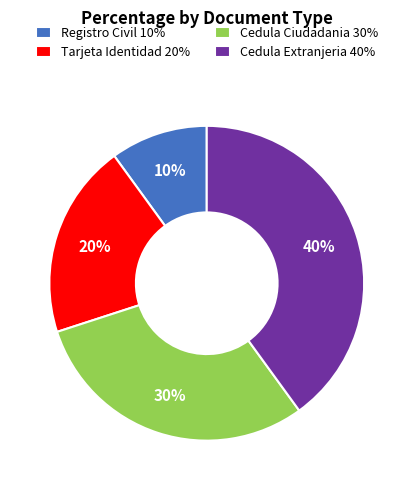

To the nearest percent, what is the difference between the largest and smallest slice percentages?

30%